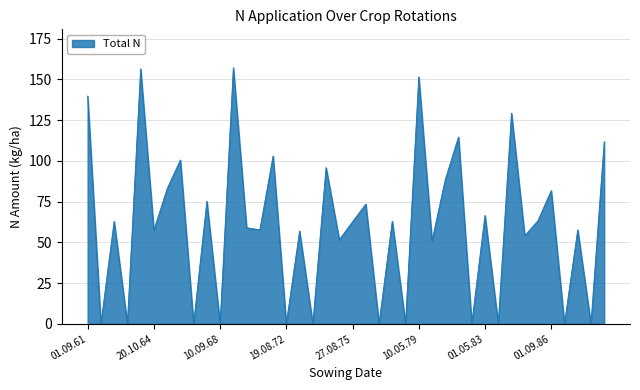

What is the greatest value displayed?

157.2